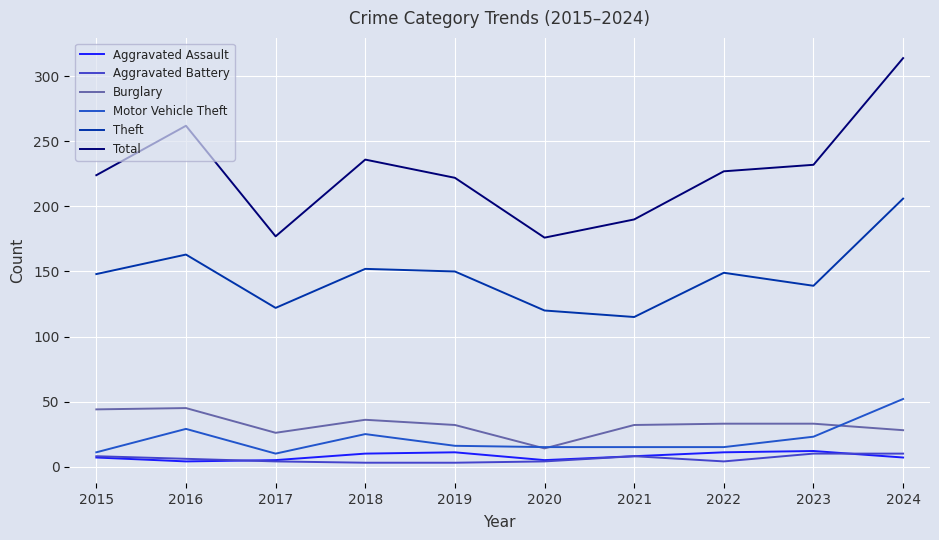

What is the sum of all Total values?

2260